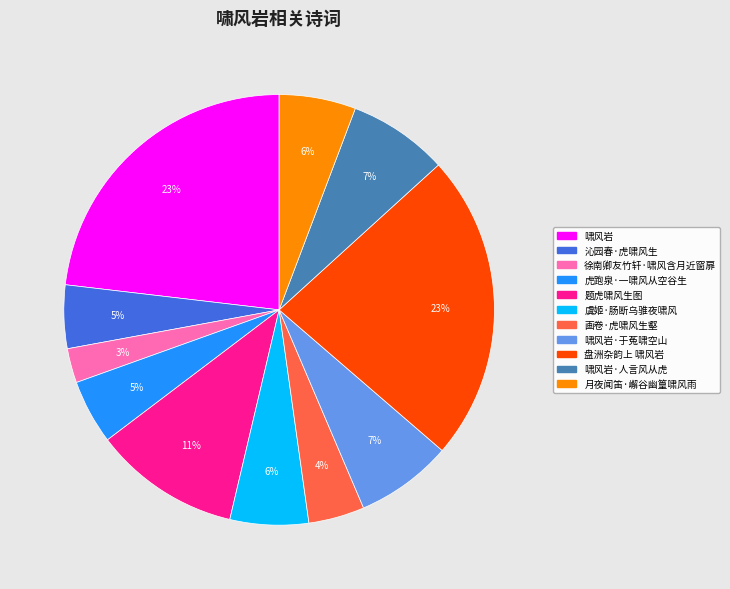

Is there a majority slice in this chart?

No